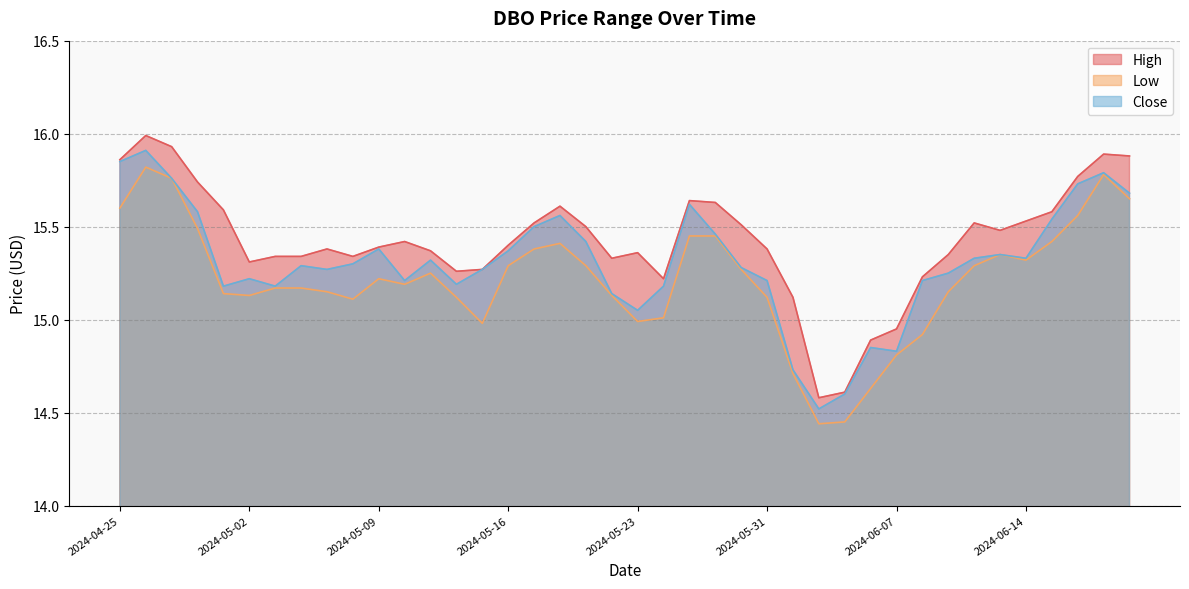

In Low, how many points are lower than both neighbors (excluding endpoints)?

7